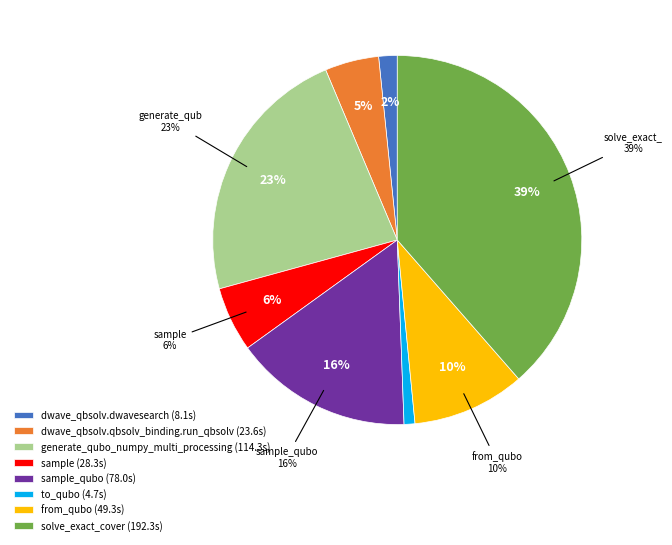

Rank the categories by value from highest to lowest.

solve_exact_cover, generate_qubo_numpy_multi_processing, sample_qubo, from_qubo, sample, dwave_qbsolv.qbsolv_binding.run_qbsolv, dwave_qbsolv.dwavesearch, to_qubo